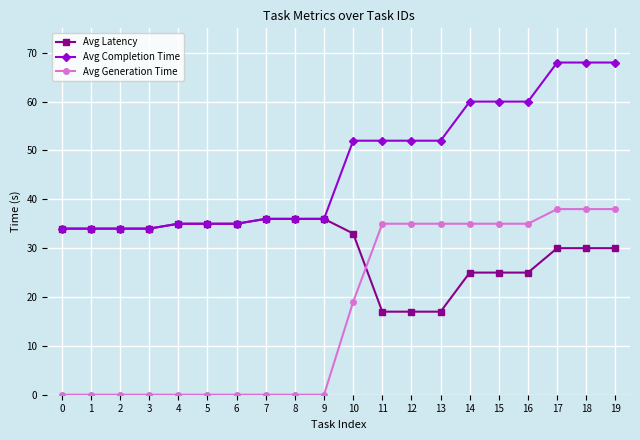

Rank the series at 19 from highest to lowest value.

Avg Completion Time, Avg Generation Time, Avg Latency